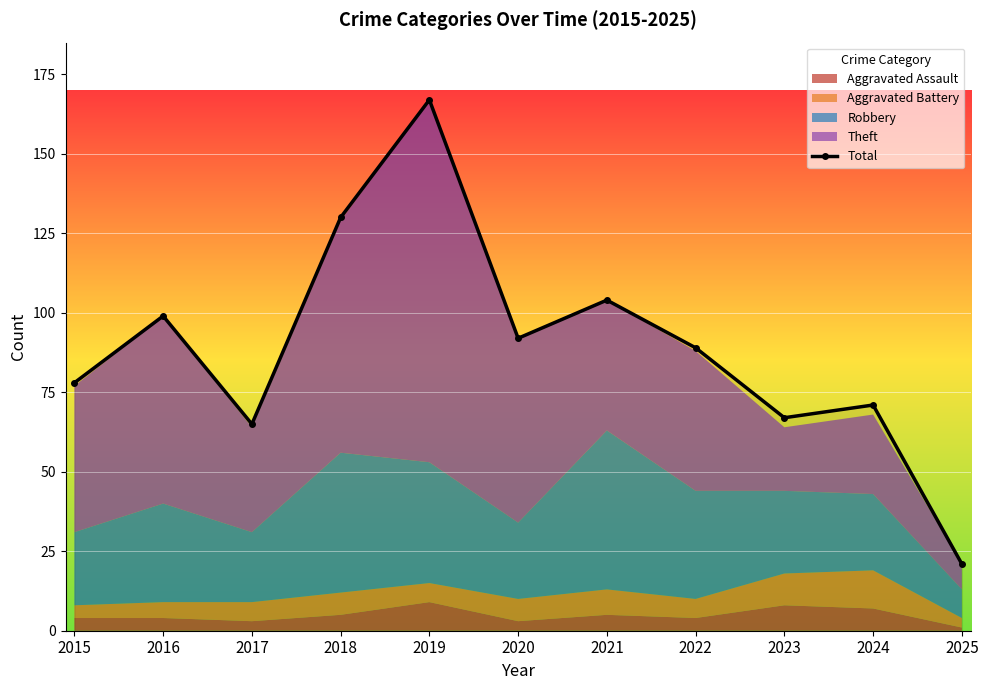

What is the value of the 1st point from the left?

78